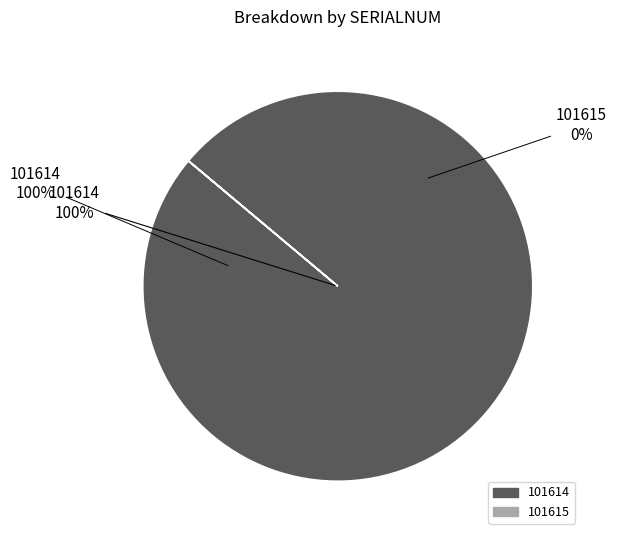

The 101614 slice represents 100% of the pie. True or false?

True